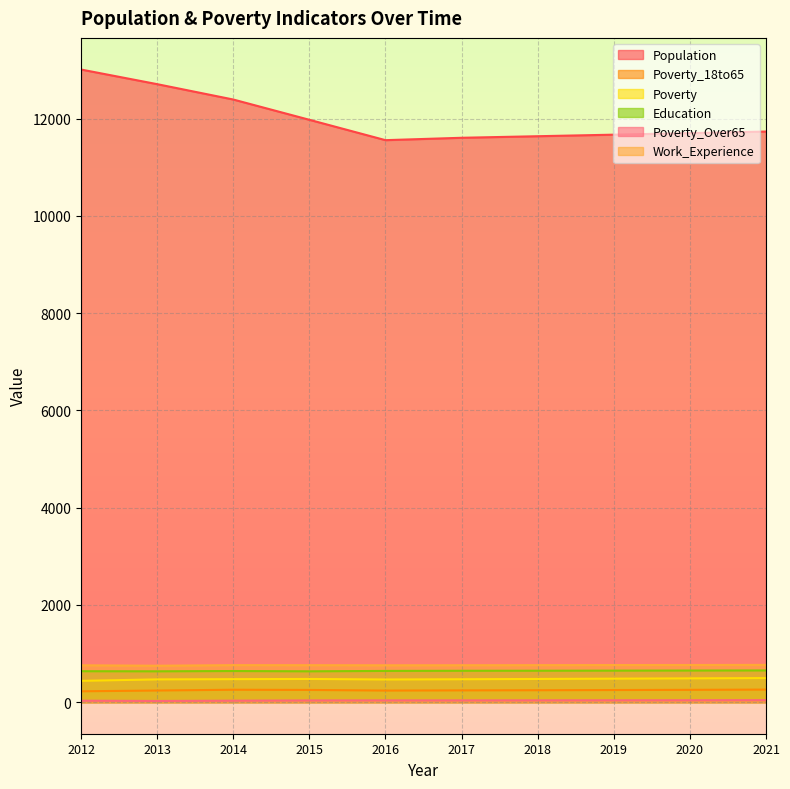

What is the spread (max minus min) of values at 2019?

11634